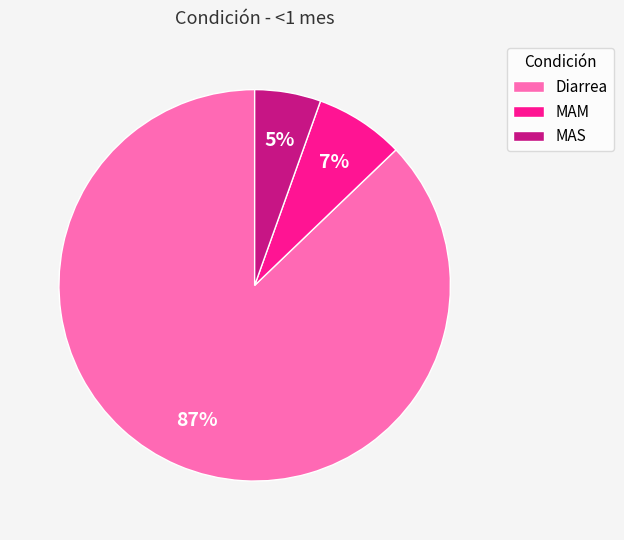

Count the number of slices in the pie.

3